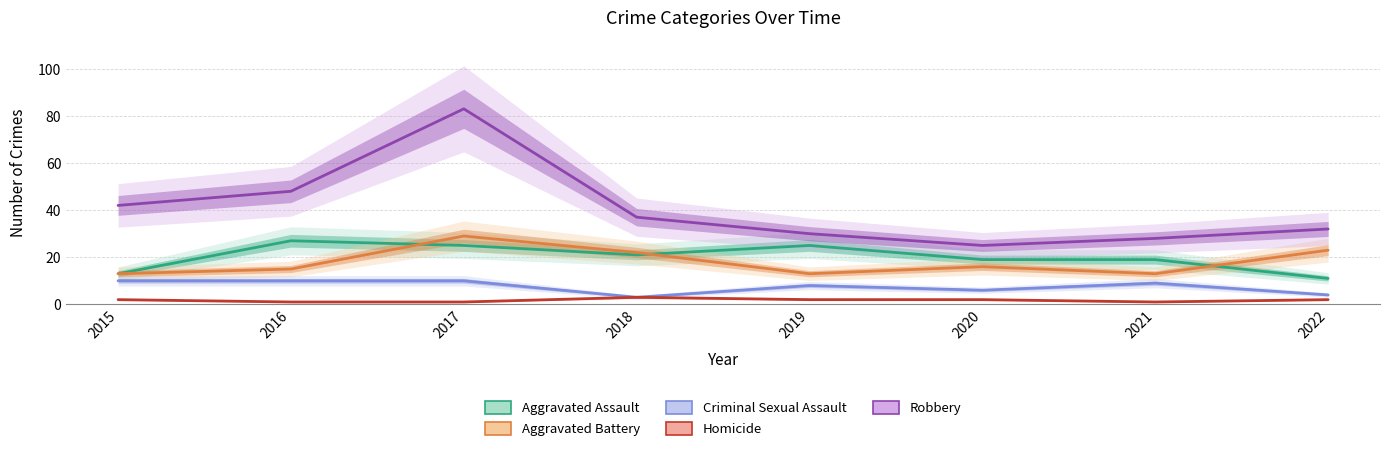

True or false: Criminal Sexual Assault has more than 0 interior local peaks.

True